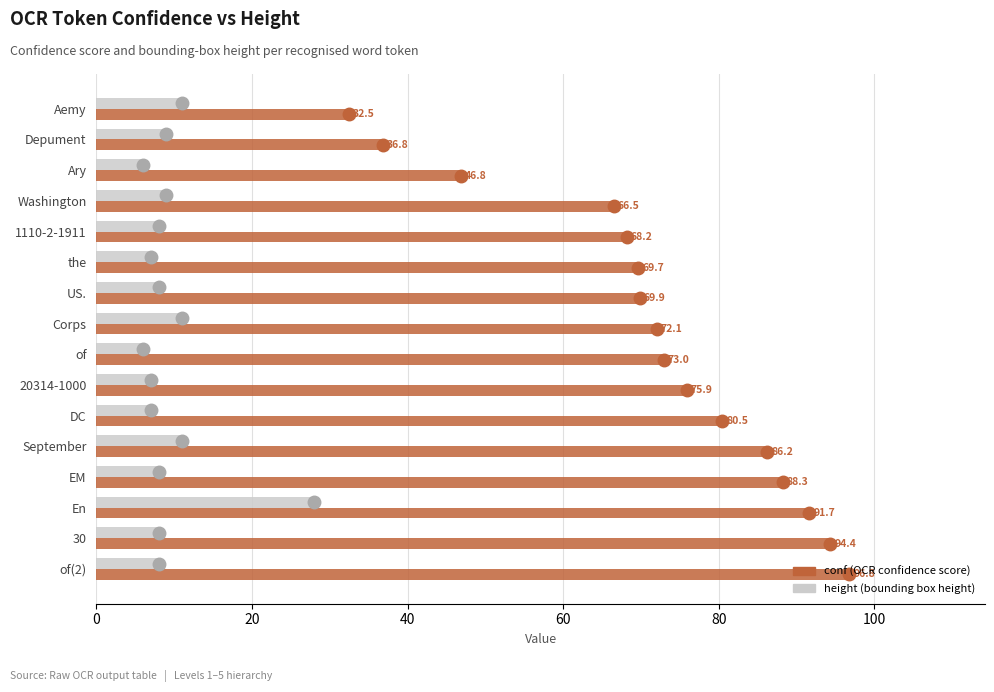

What is the spread (max minus min) of values at En?

63.7